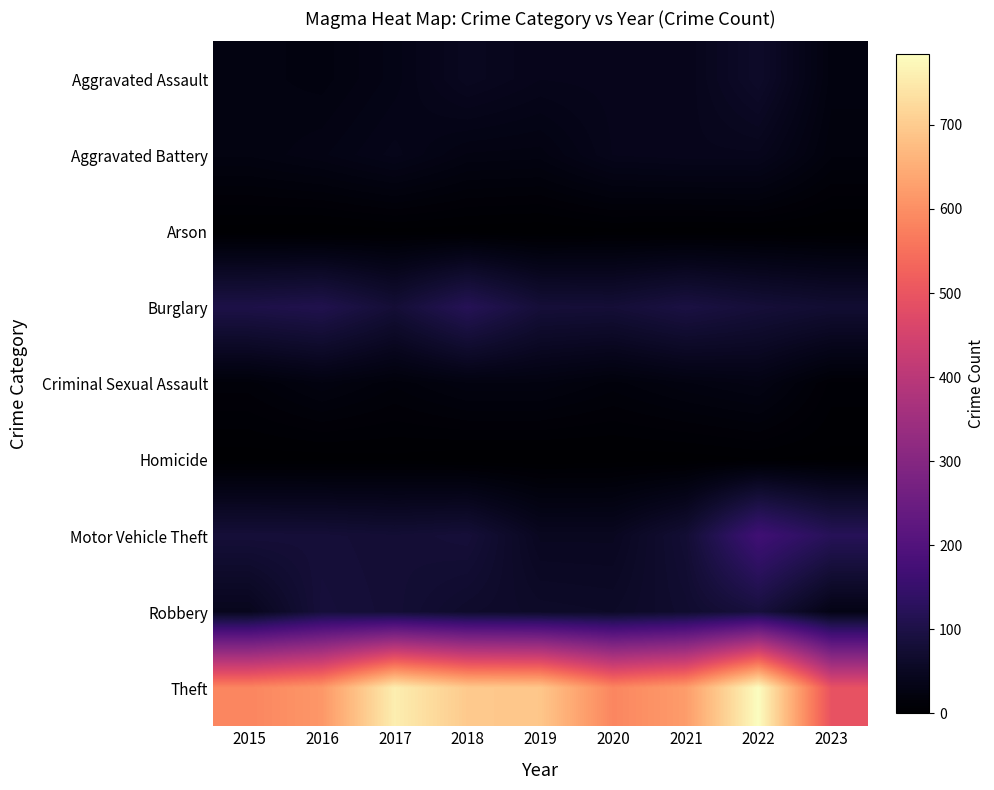

Reading right to left, list all the values displayed in this chart.

Aggravated Assault: 2023=23	2022=61	2021=40	2020=41	2019=40	2018=48	2017=32	2016=23	2015=26
Aggravated Battery: 2023=19	2022=42	2021=42	2020=40	2019=26	2018=27	2017=38	2016=30	2015=25
Arson: 2023=1	2022=2	2021=1	2020=2	2019=0	2018=1	2017=2	2016=0	2015=1
Burglary: 2023=73	2022=82	2021=95	2020=80	2019=82	2018=119	2017=79	2016=108	2015=101
Criminal Sexual Assault: 2023=8	2022=29	2021=24	2020=17	2019=24	2018=24	2017=16	2016=24	2015=14
Homicide: 2023=2	2022=3	2021=1	2020=1	2019=0	2018=0	2017=2	2016=1	2015=1
Motor Vehicle Theft: 2023=121	2022=167	2021=76	2020=48	2019=48	2018=82	2017=77	2016=81	2015=82
Robbery: 2023=32	2022=88	2021=69	2020=58	2019=60	2018=65	2017=78	2016=84	2015=44
Theft: 2023=494	2022=784	2021=622	2020=586	2019=692	2018=697	2017=758	2016=614	2015=585